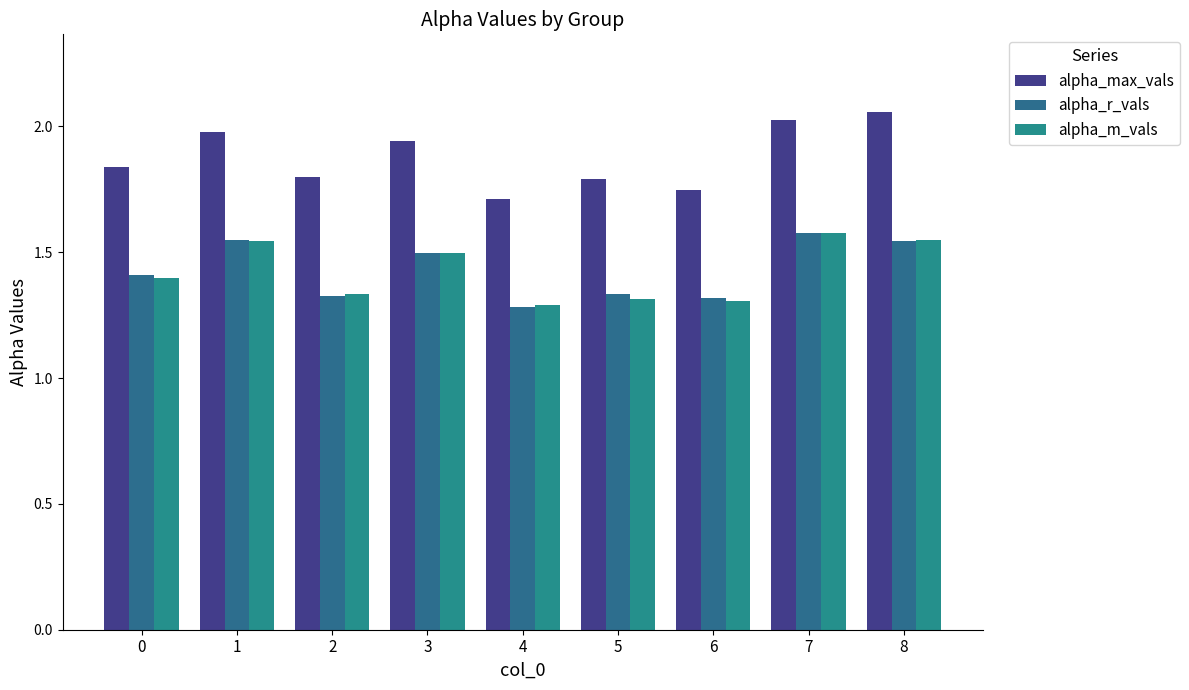

What is the difference between the maximum and minimum values in the alpha_m_vals series?

0.3